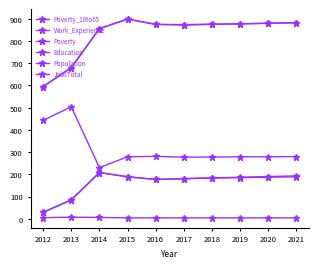

How many lines are shown in the chart?

6